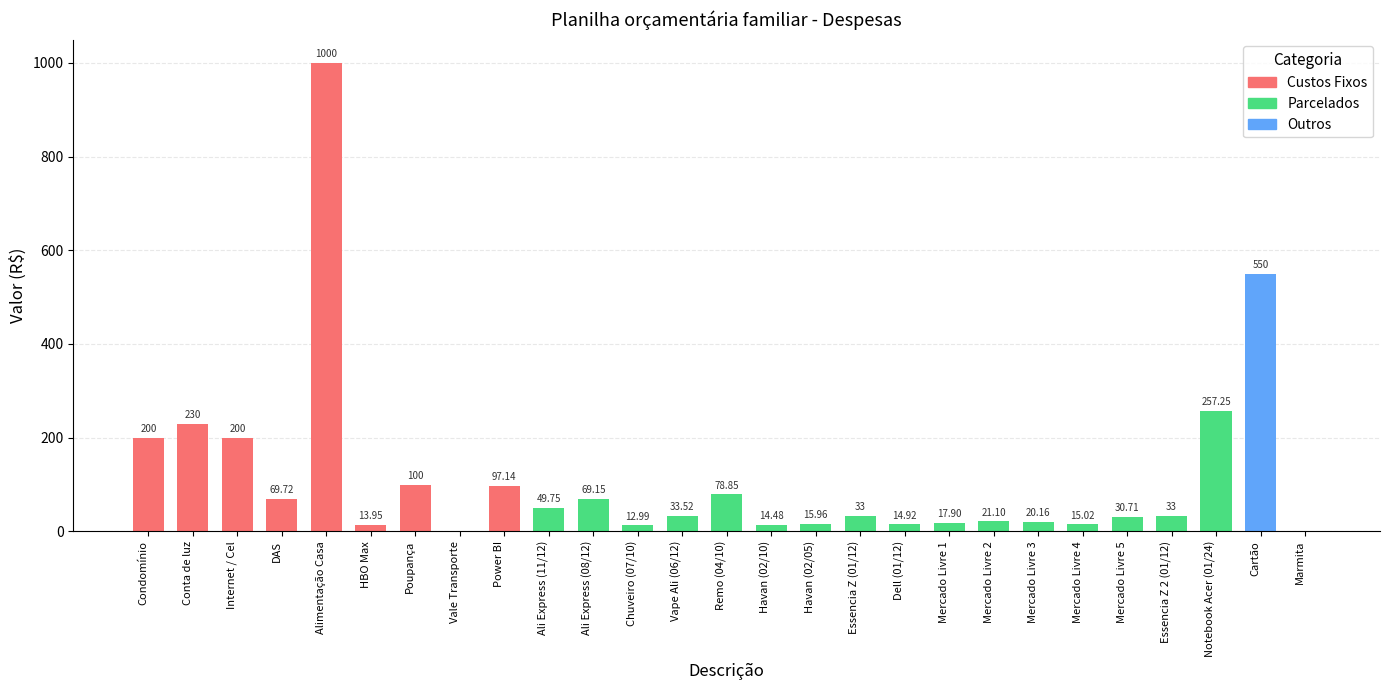

What is the ratio of the value at Cartão to the value at Notebook Acer (01/24)?

2.1